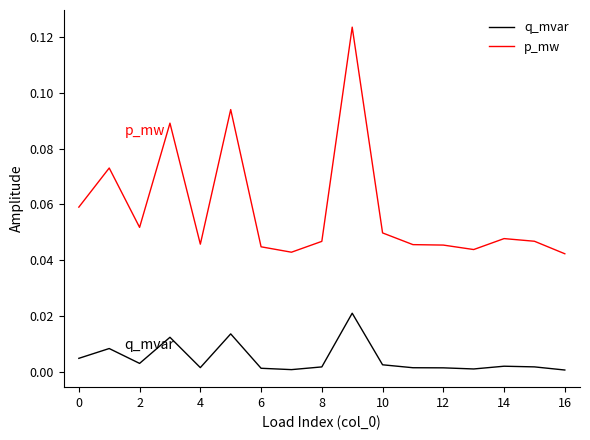

Which series has the largest total across all categories?

p_mw